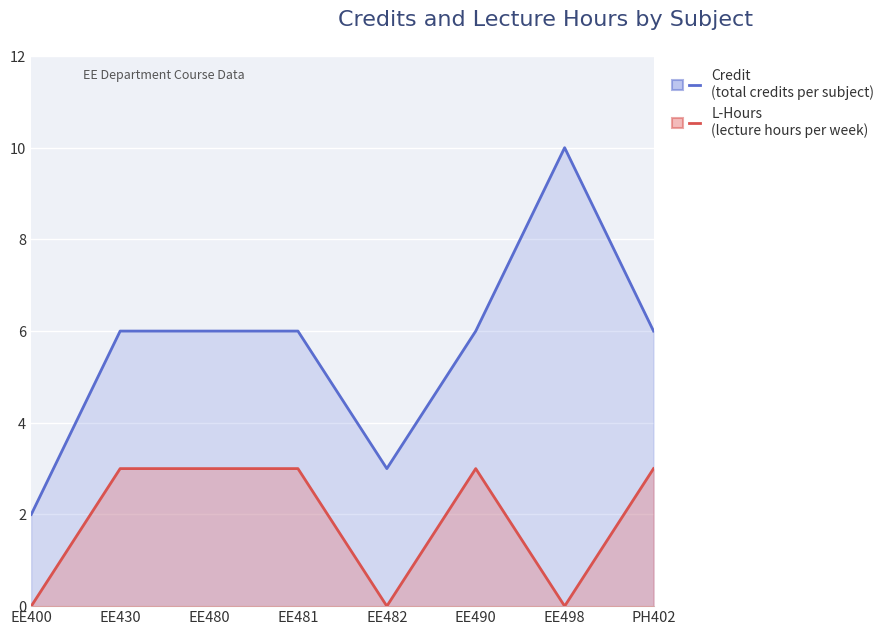

The L-Hours series shows 1 at PH402. True or false?

False